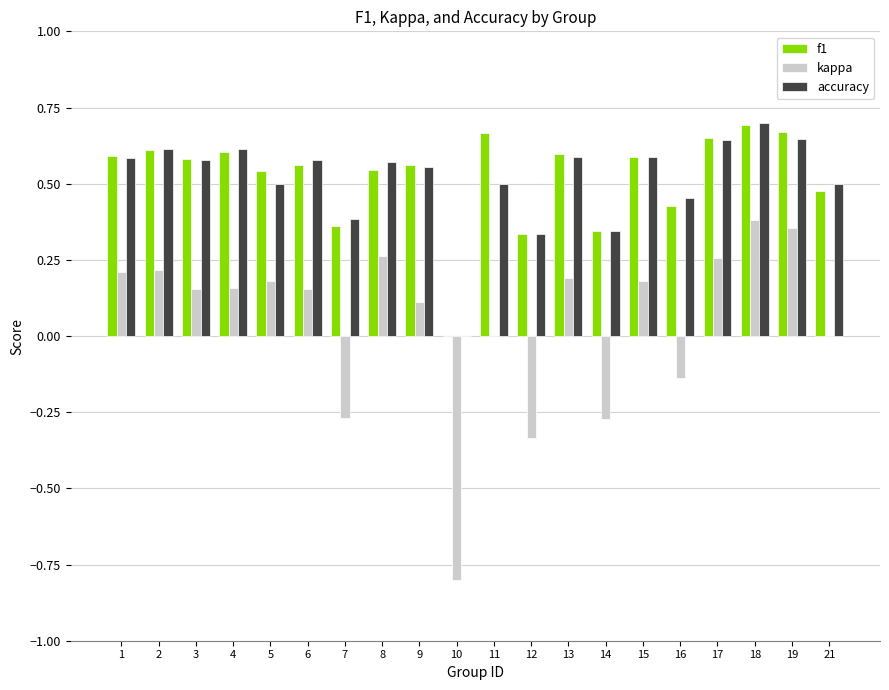

What is the sum of all f1 values?

10.4